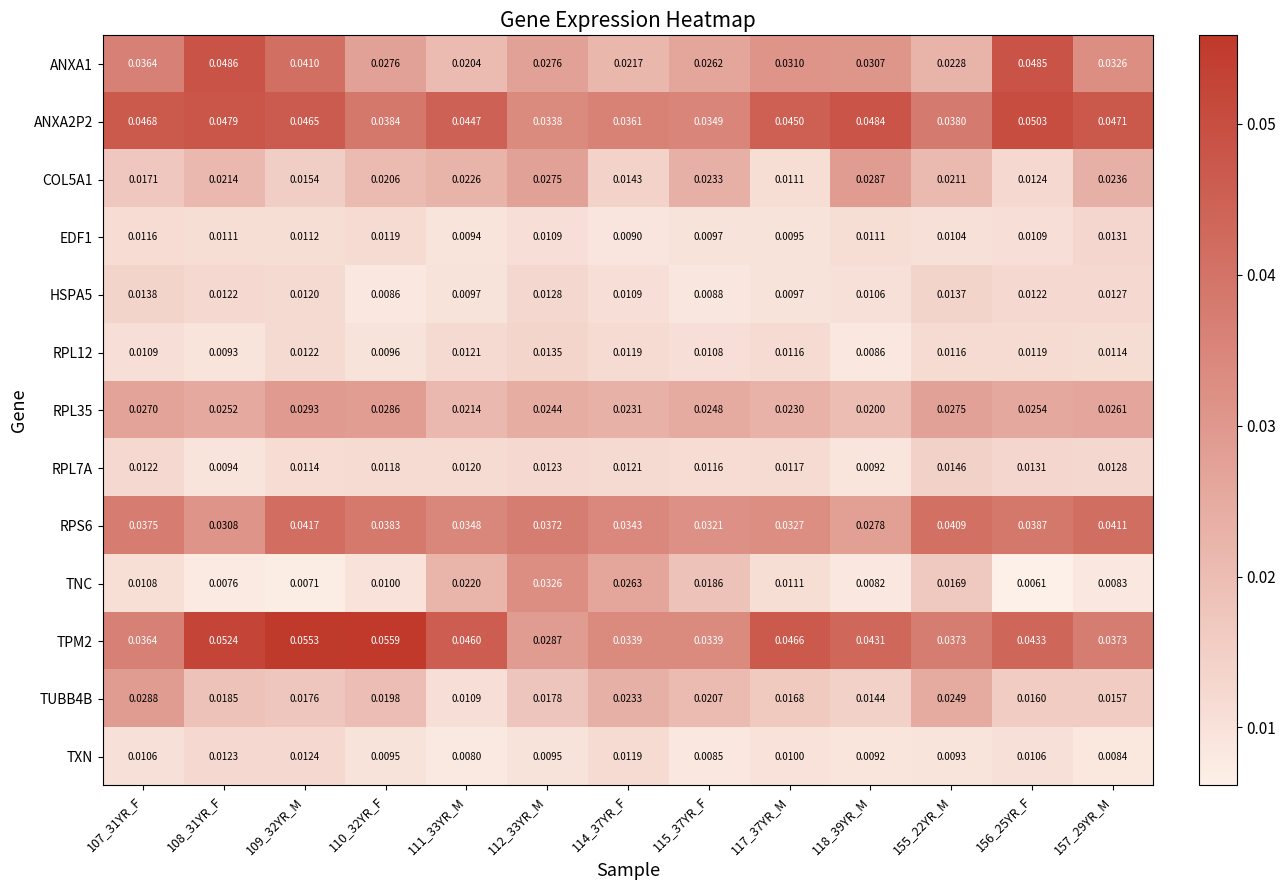

How many categories are shown in the chart?

13